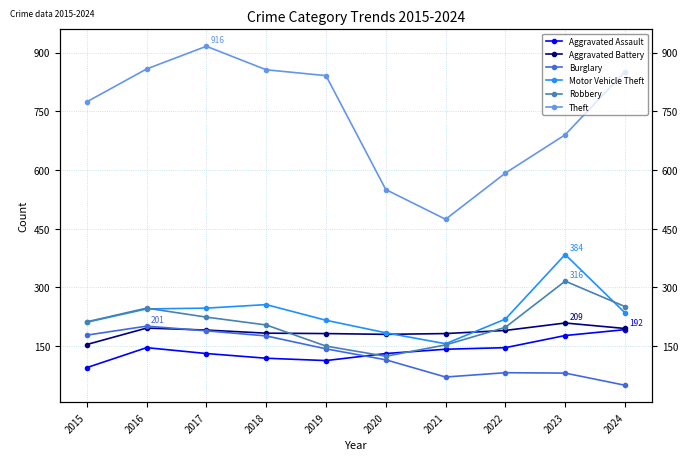

True or false: Aggravated Assault has a value of 122 at 2024.

False